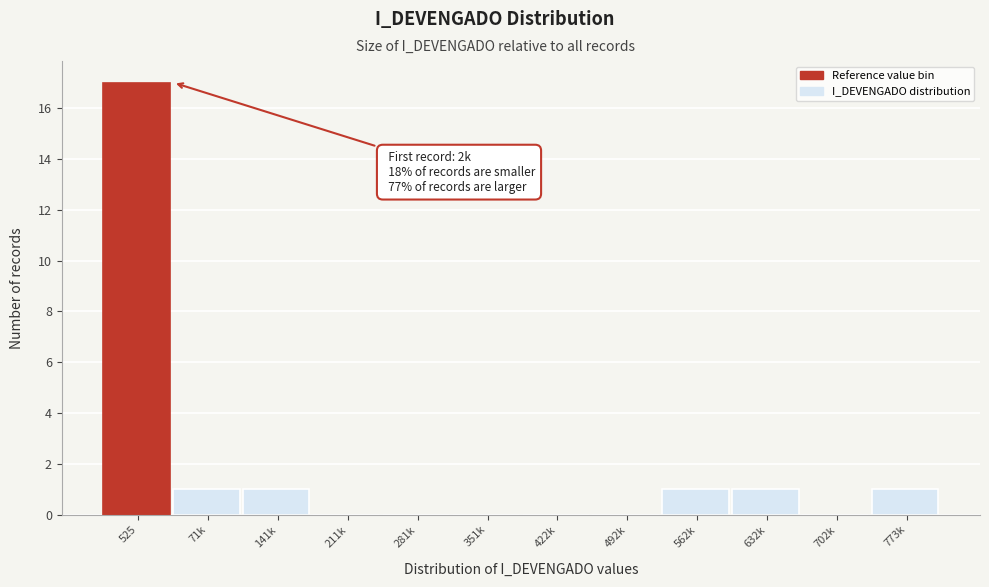

Reading left to right, transcribe all the data shown in this chart.

525=17	71k=1	141k=1	211k=0	281k=0	351k=0	422k=0	492k=0	562k=1	632k=1	702k=0	773k=1